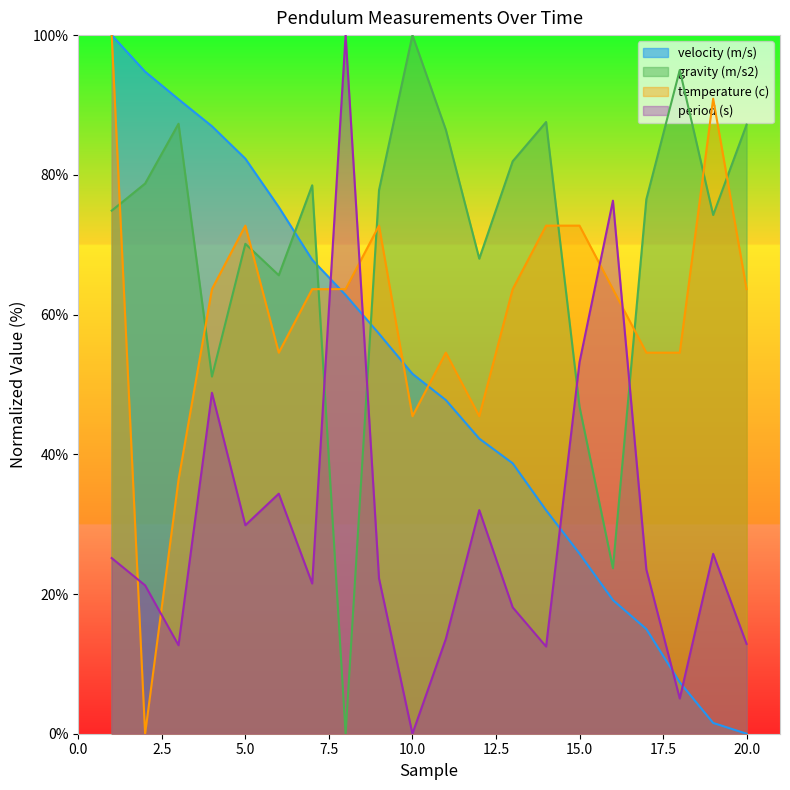

At 16, list the series in order from smallest to largest.

velocity (m/s), gravity (m/s2), temperature (c), period (s)